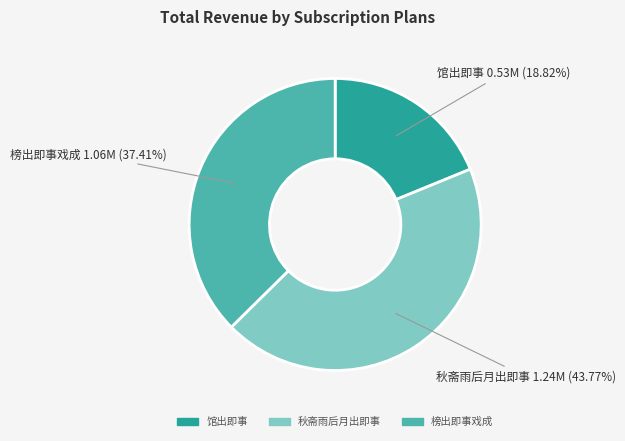

Is there any slice that represents more than half of the pie?

No